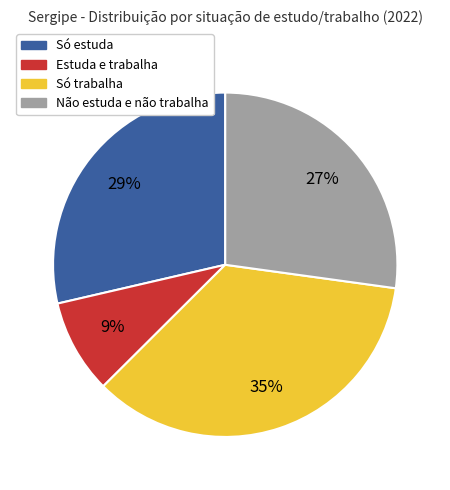

How many slices are in this pie chart?

4